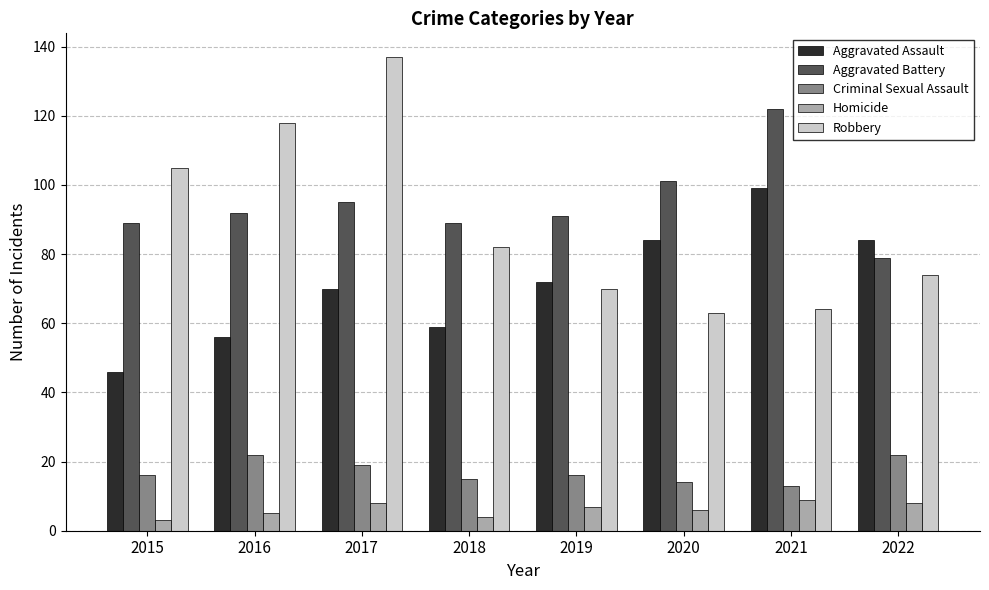

Is it true that Criminal Sexual Assault equals 18 at 2021?

False